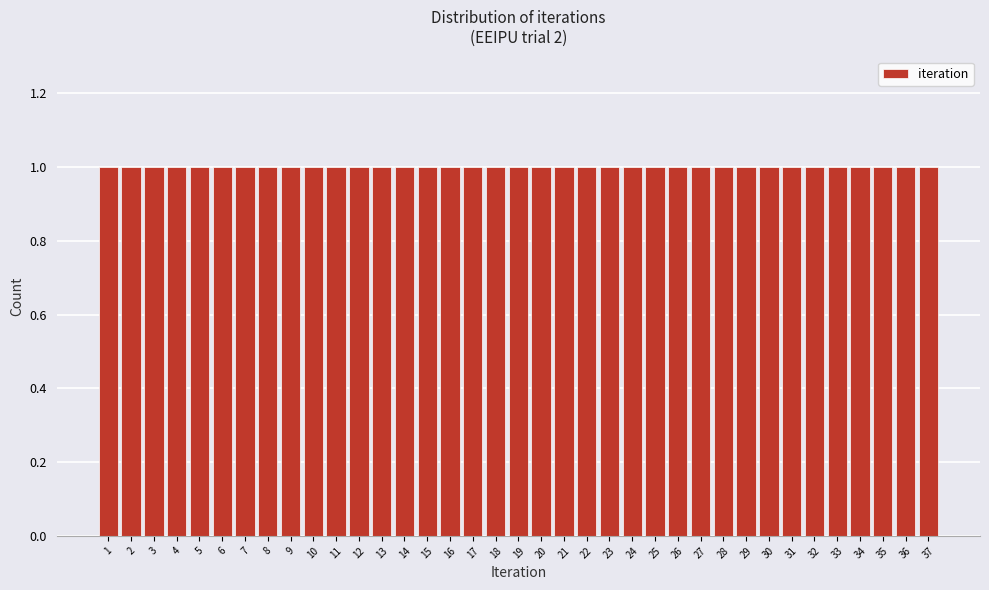

Reading left to right, list every bar in this chart as the range it spans on the x-axis followed by its height. The values are not printed on the chart, so give them approximately, as read against the axis.

0.5 to 1.5: 1
1.5 to 2.5: 1
2.5 to 3.5: 1
3.5 to 4.5: 1
4.5 to 5.5: 1
5.5 to 6.5: 1
6.5 to 7.5: 1
7.5 to 8.5: 1
8.5 to 9.5: 1
9.5 to 10.5: 1
10.5 to 11.5: 1
11.5 to 12.5: 1
12.5 to 13.5: 1
13.5 to 14.5: 1
14.5 to 15.5: 1
15.5 to 16.5: 1
16.5 to 17.5: 1
17.5 to 18.5: 1
18.5 to 19.5: 1
19.5 to 20.5: 1
20.5 to 21.5: 1
21.5 to 22.5: 1
22.5 to 23.5: 1
23.5 to 24.5: 1
24.5 to 25.5: 1
25.5 to 26.5: 1
26.5 to 27.5: 1
27.5 to 28.5: 1
28.5 to 29.5: 1
29.5 to 30.5: 1
30.5 to 31.5: 1
31.5 to 32.5: 1
32.5 to 33.5: 1
33.5 to 34.5: 1
34.5 to 35.5: 1
35.5 to 36.5: 1
36.5 to 37.5: 1